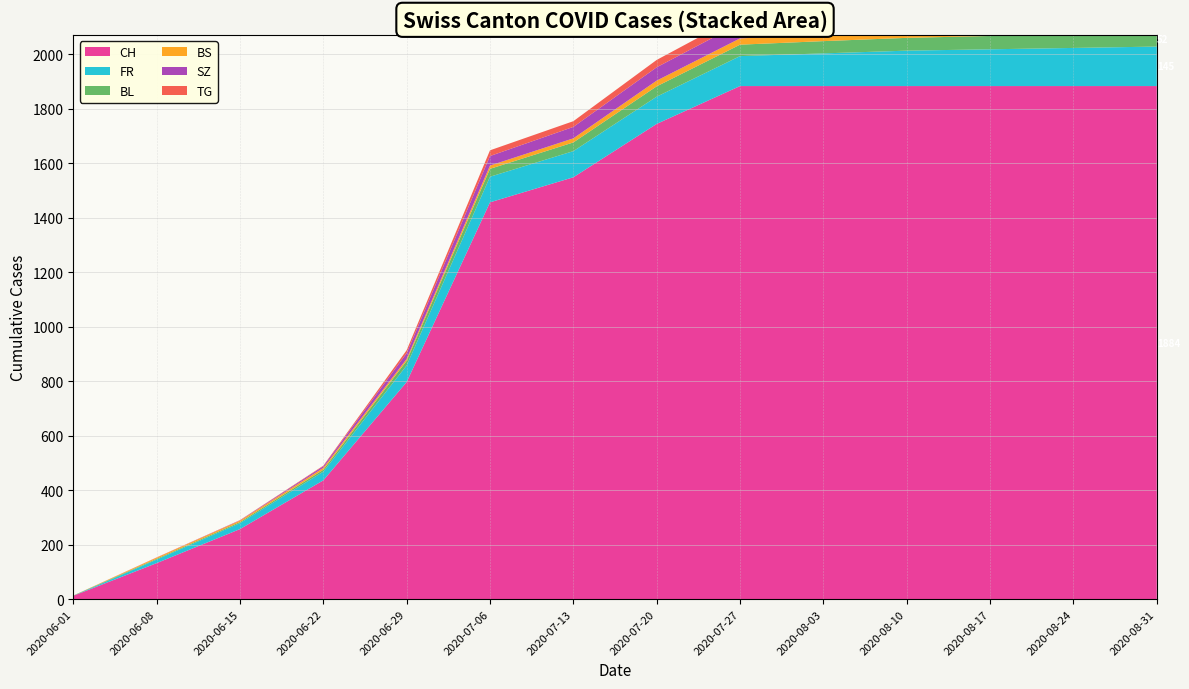

Reading left to right, what are all the values shown in this chart?

CH: 12	132	257	436	797	1457	1549	1745	1884	1884	1884	1884	1884	1884
FR: 0	13	22	32	61	94	96	100	110	120	130	135	140	145
BL: 1	3	4	7	17	29	32	38	42	45	47	49	50	52
BS: 0	4	5	7	7	12	15	21	23	25	26	27	28	29
SZ: 0	0	1	6	21	35	42	49	55	58	60	62	64	65
TG: 0	1	1	2	11	21	21	27	30	32	34	35	36	37